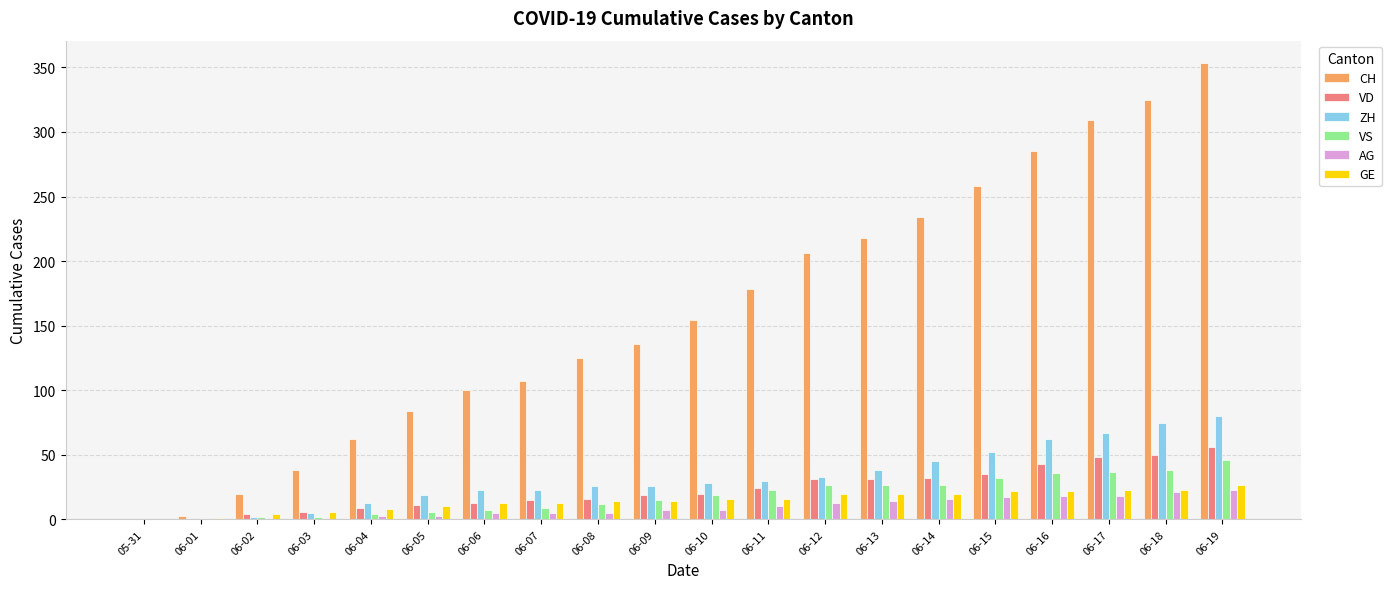

How many groups of bars are there?

20